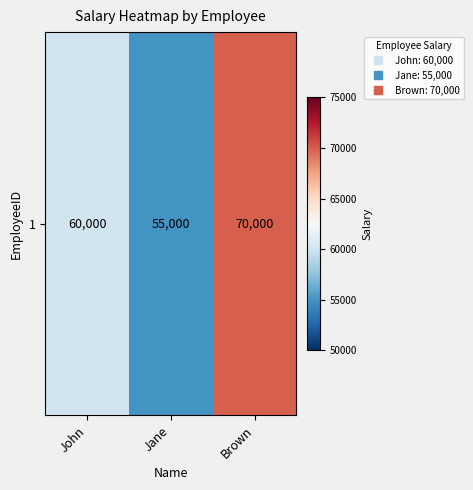

Reading left to right, what are all the values shown in this chart?

60000	55000	70000